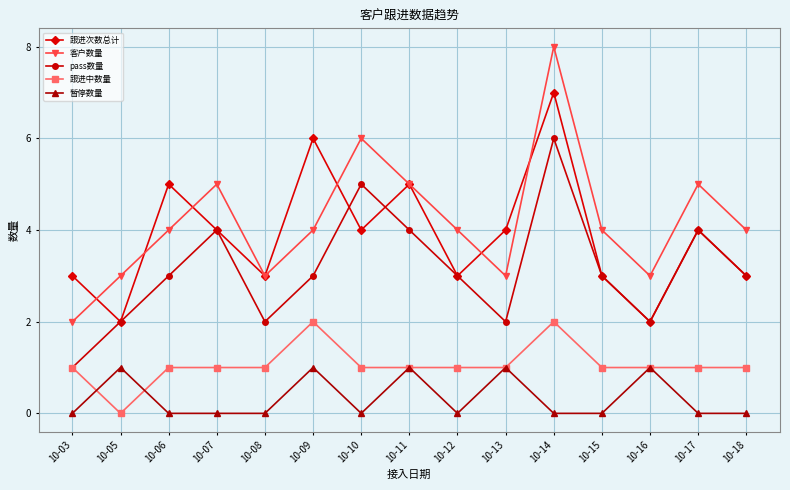

True or false: 暂停数量 has a value of 0 at 10-18.

True